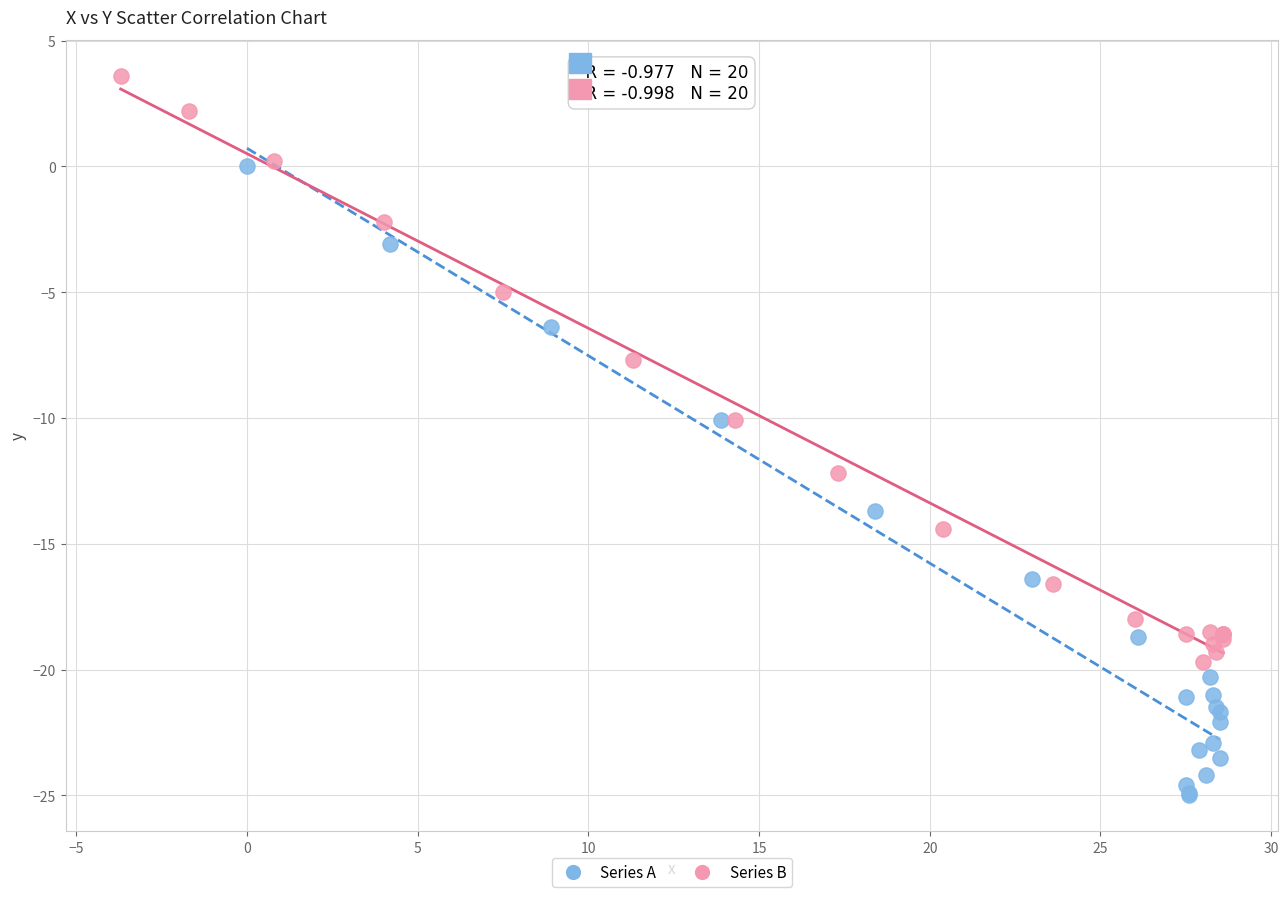

Which series contains the highest Y value?

Series B